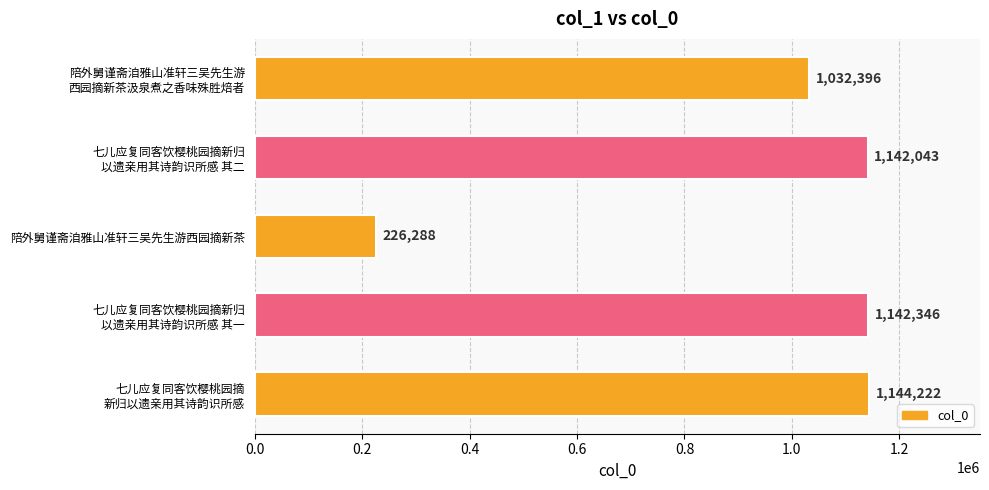

How many bars are there in total?

5